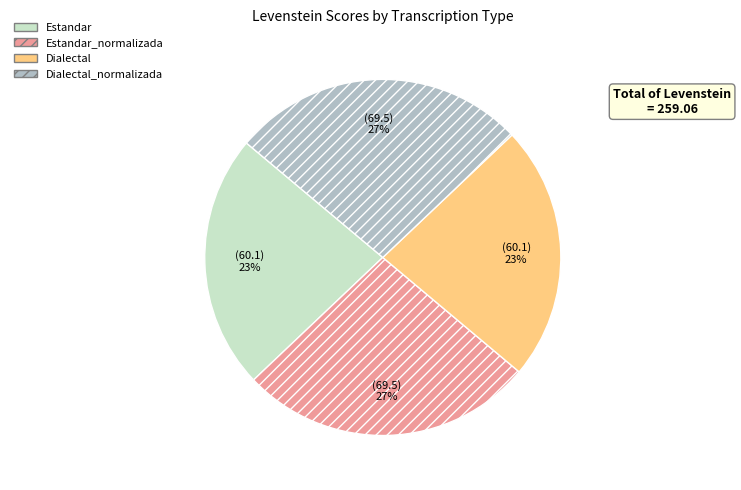

Between Estandar_normalizada and Estandar, which is larger?

Estandar_normalizada